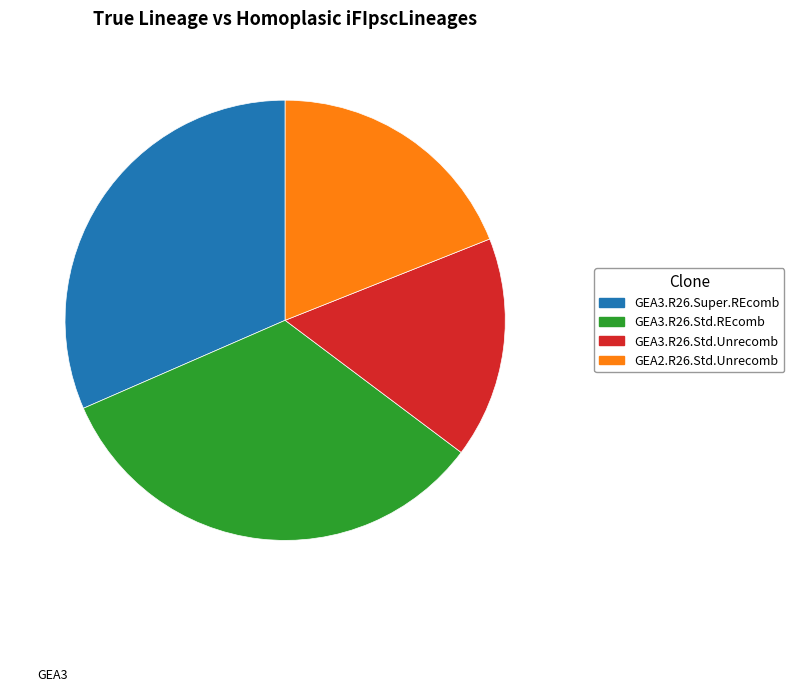

Does GEA2.R26.Std.Unrecomb account for over 50% of the chart?

No